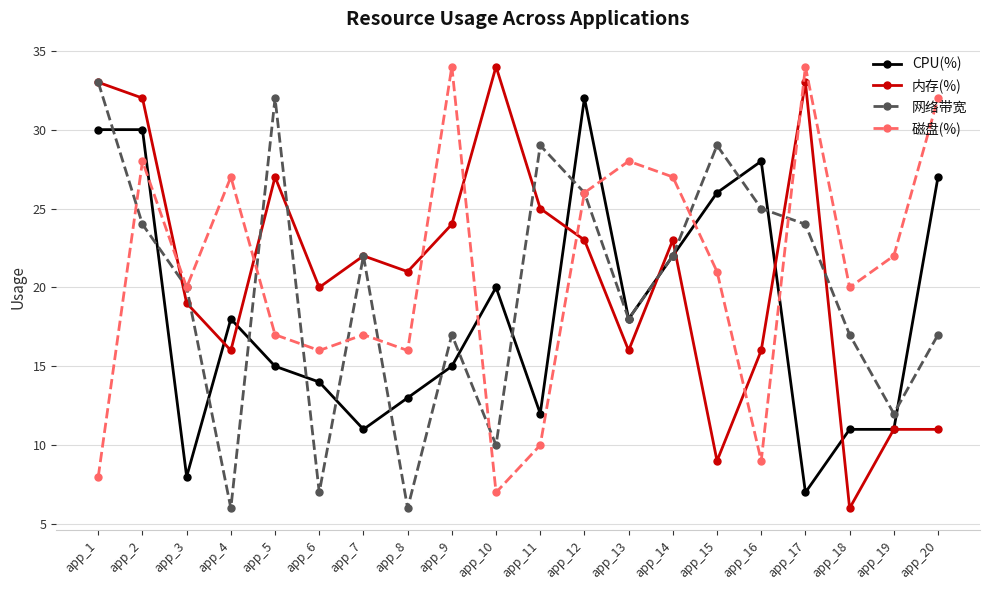

What is the minimum value for 磁盘(%)?

7